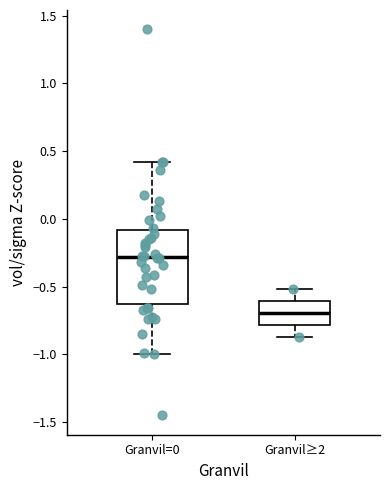

Which box has the highest median line?

Granvil=0